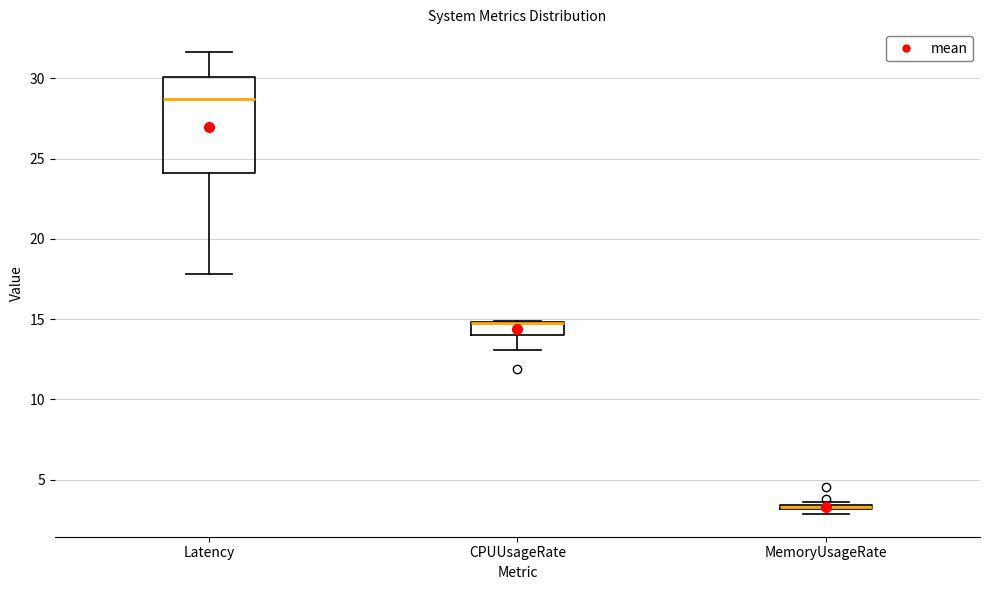

Where is the lower edge of the box for MemoryUsageRate on the y-axis? The values are not printed on the chart, so give them approximately, as read against the axis.

3.0